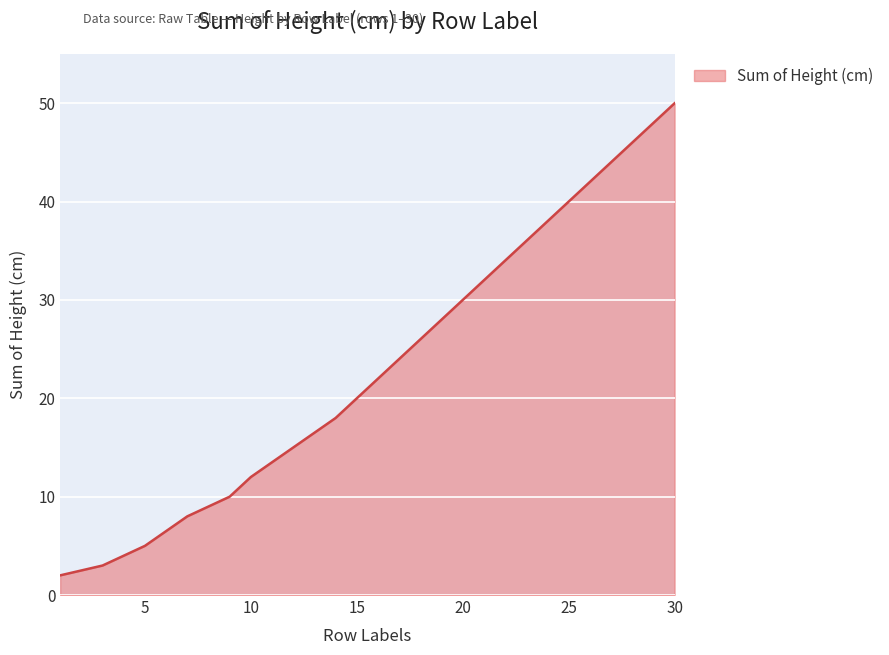

What is the smallest value displayed?

2.0